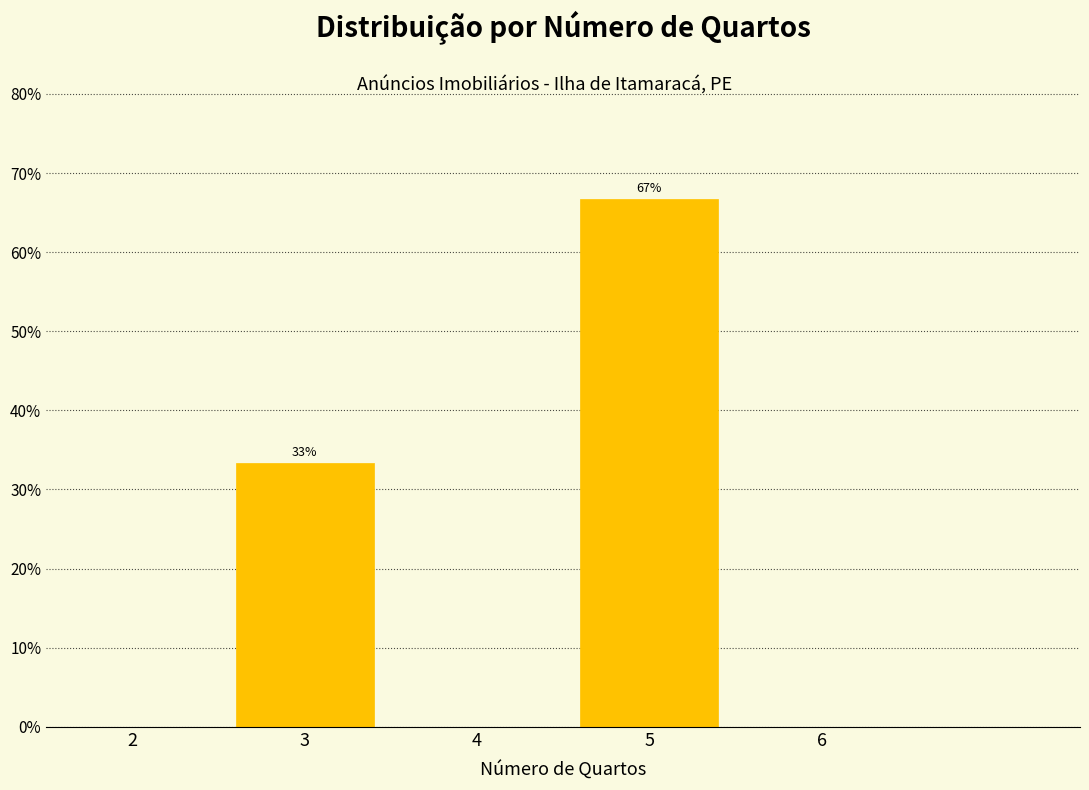

Reading left to right, what are all the values shown in this chart?

2=0.0	3=33.3	4=0.0	5=66.7	6=0.0